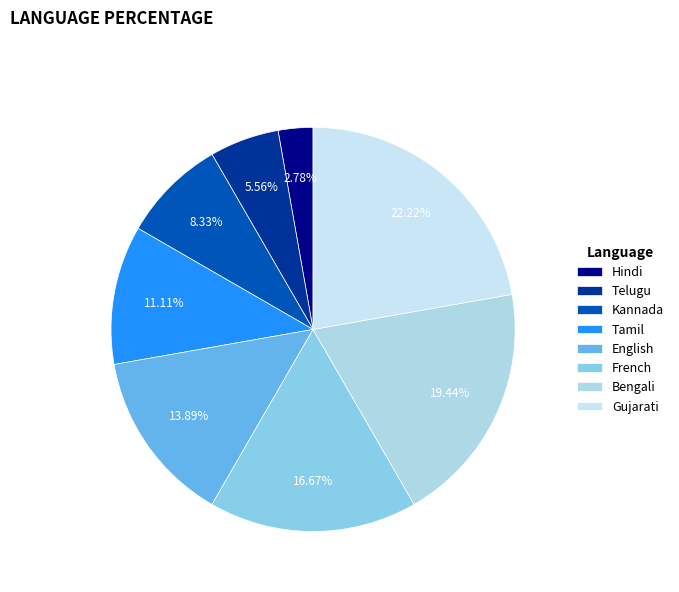

Is it true that Bengali is 19% of the pie?

True